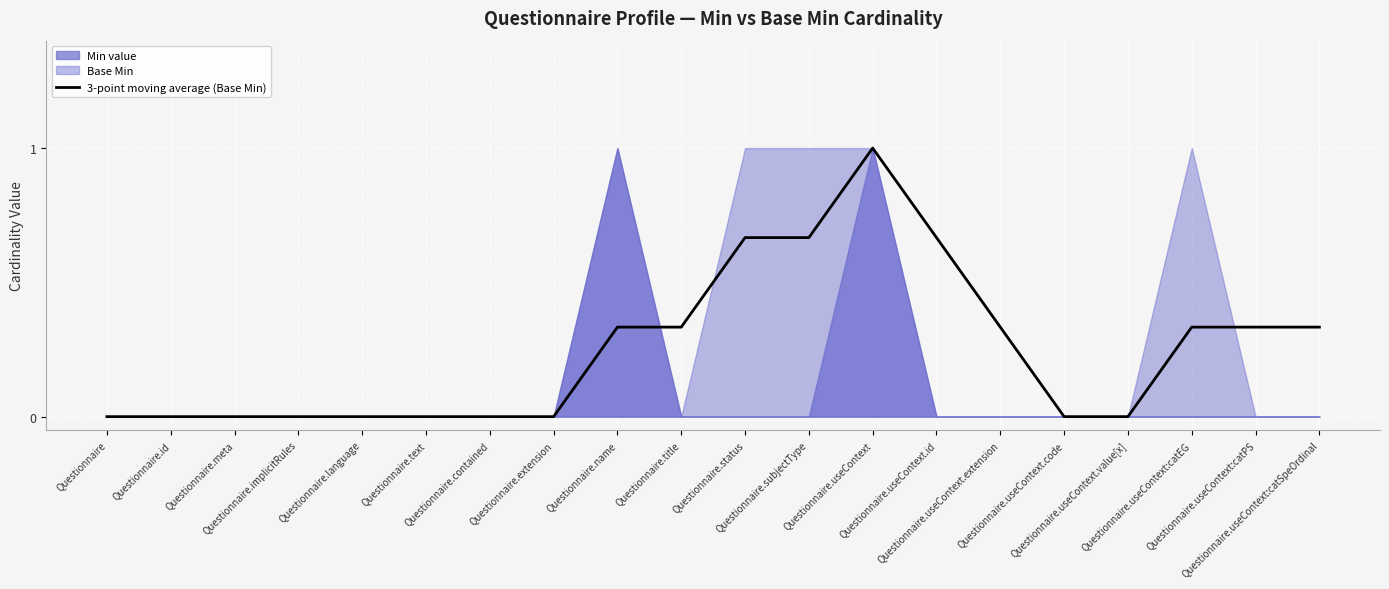

Which has a higher value, Questionnaire.extension or Questionnaire.title?

Questionnaire.title